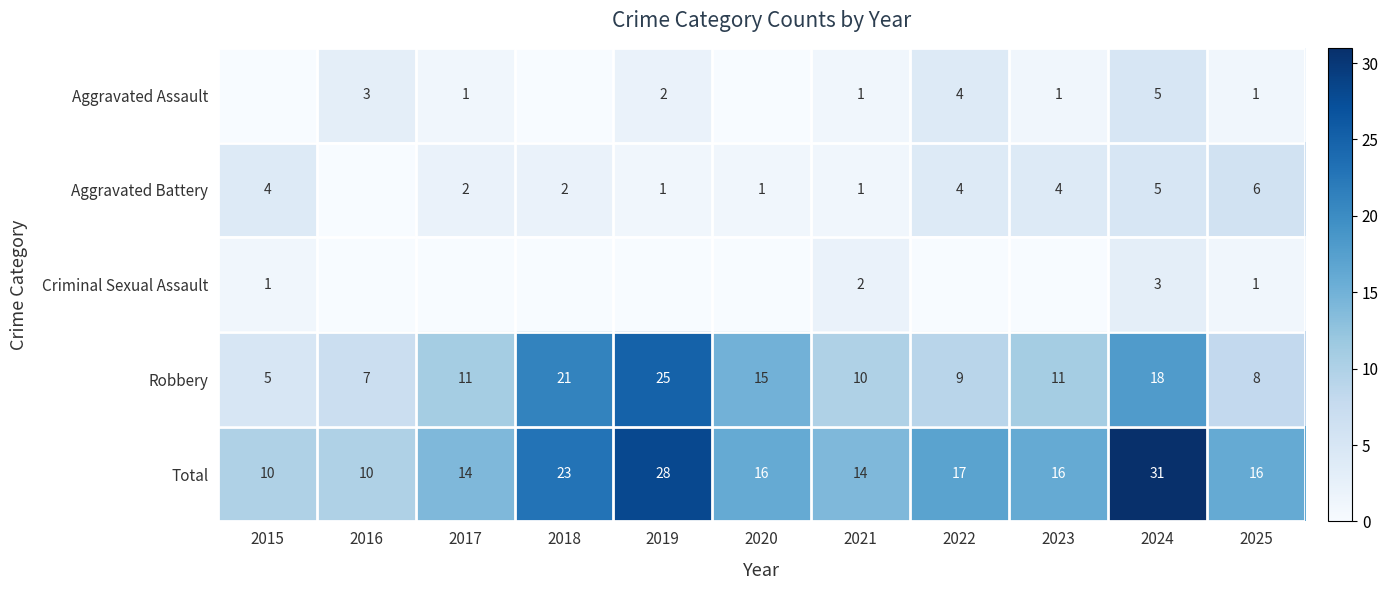

What is the difference between the highest and lowest values at 2019?

28